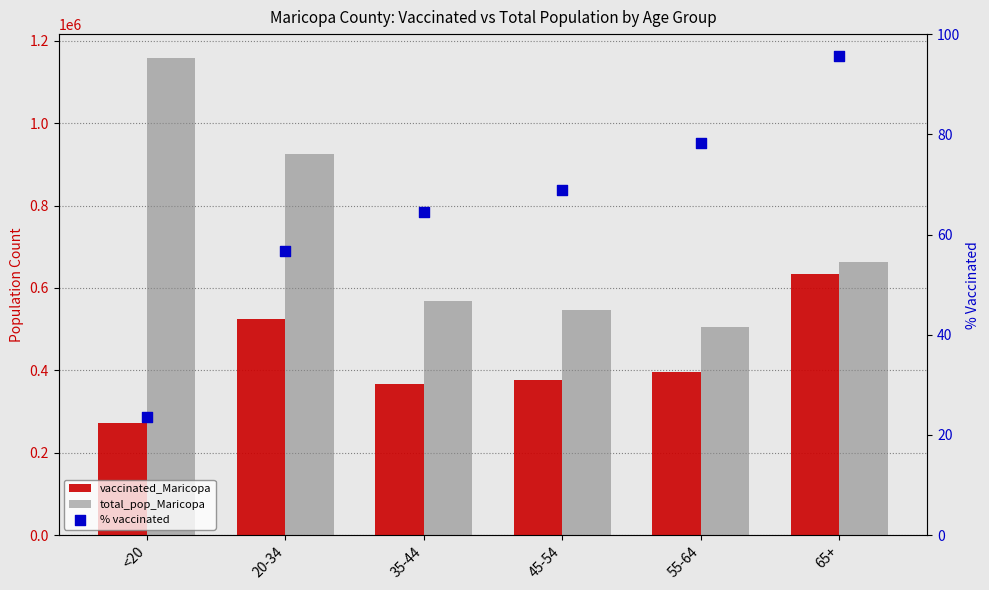

What is the total value across all series at 35-44?

935749.5